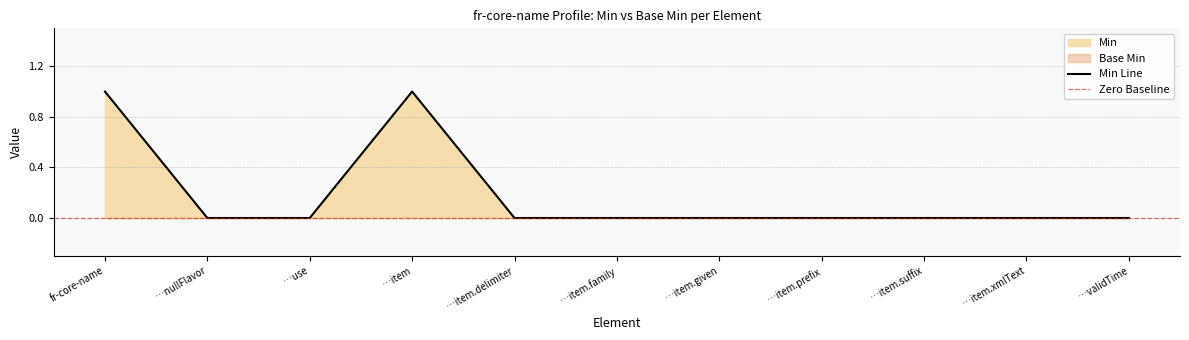

Is it true that Min Line equals 0 at …item.prefix?

True